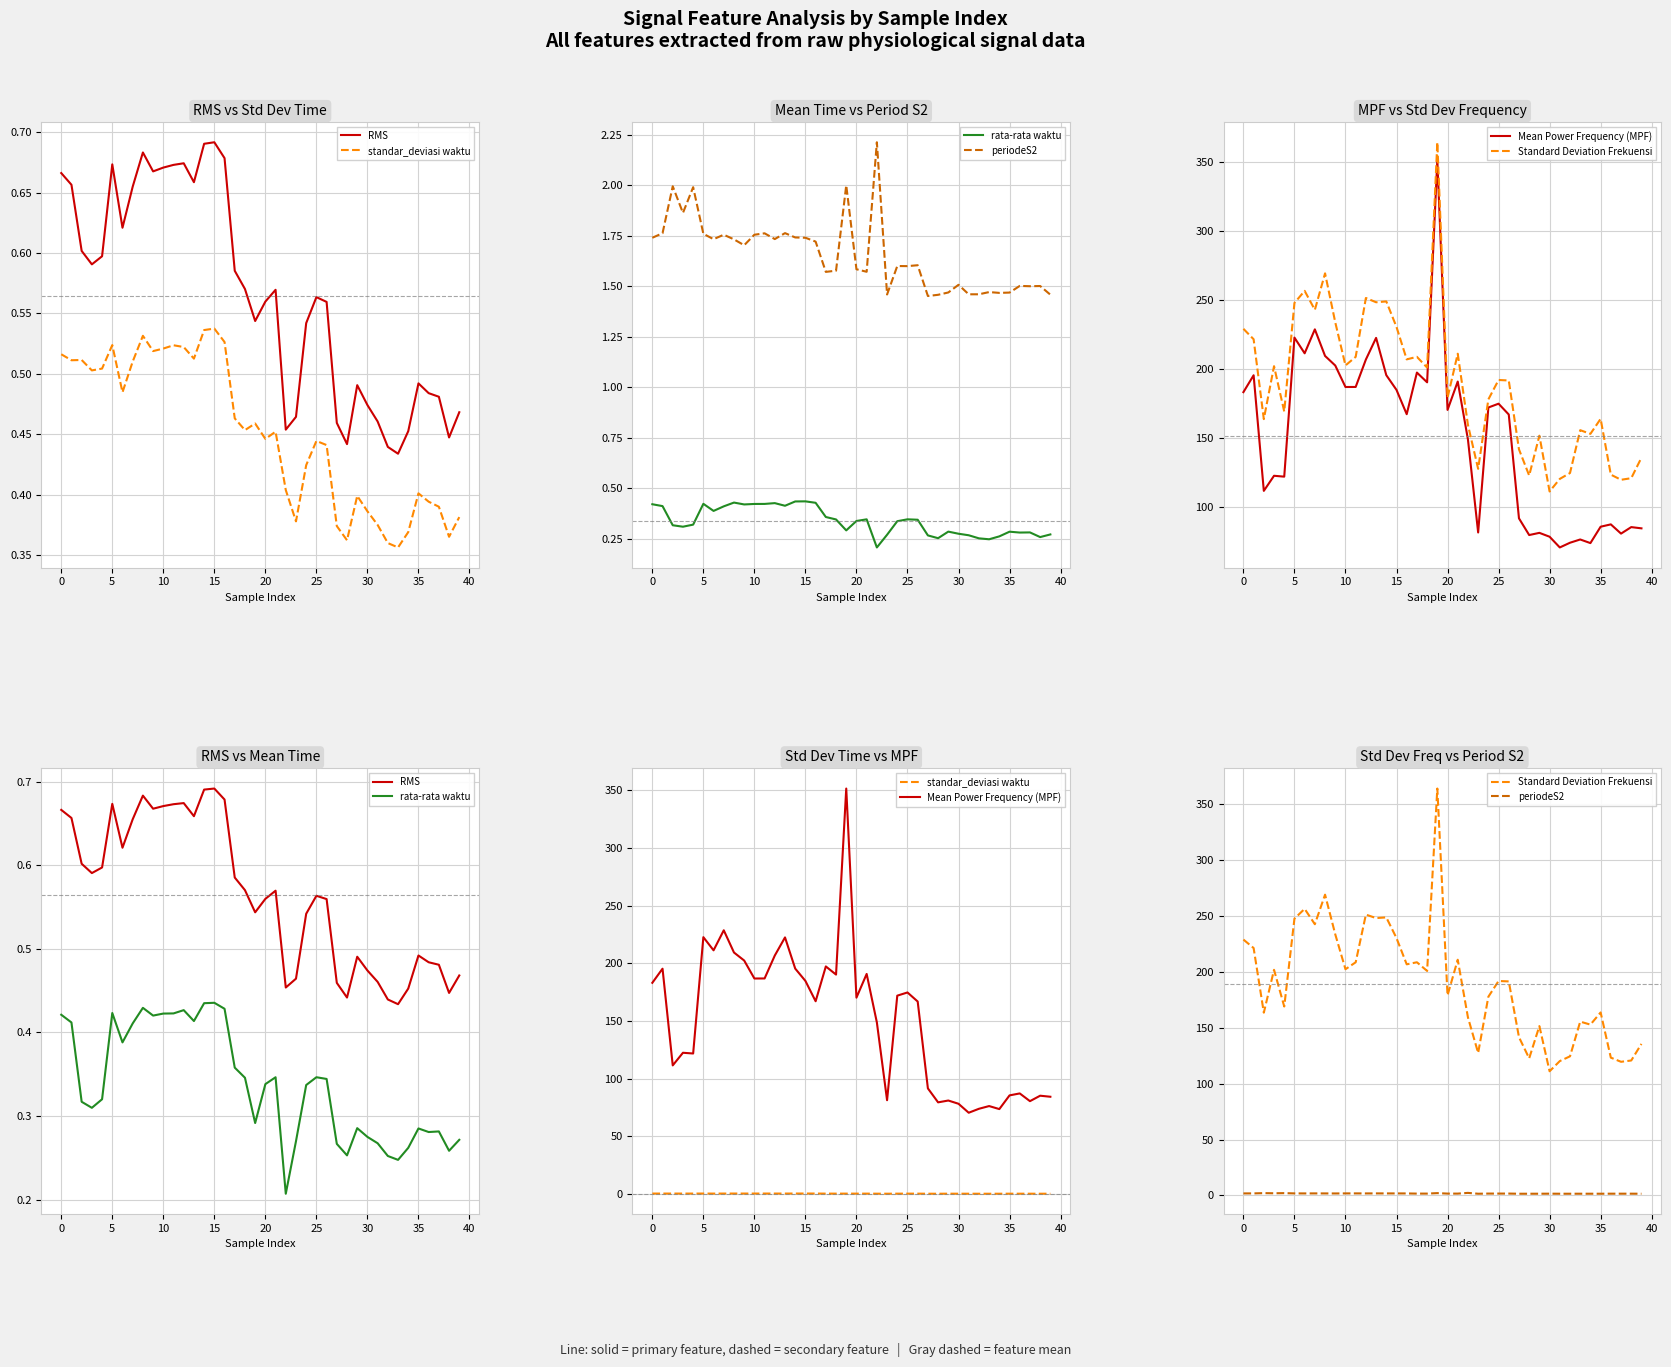

What are all the series names shown in the legend?

RMS, standar_deviasi waktu, rata-rata waktu, periodeS2, Mean Power Frequency (MPF), Standard Deviation Frekuensi